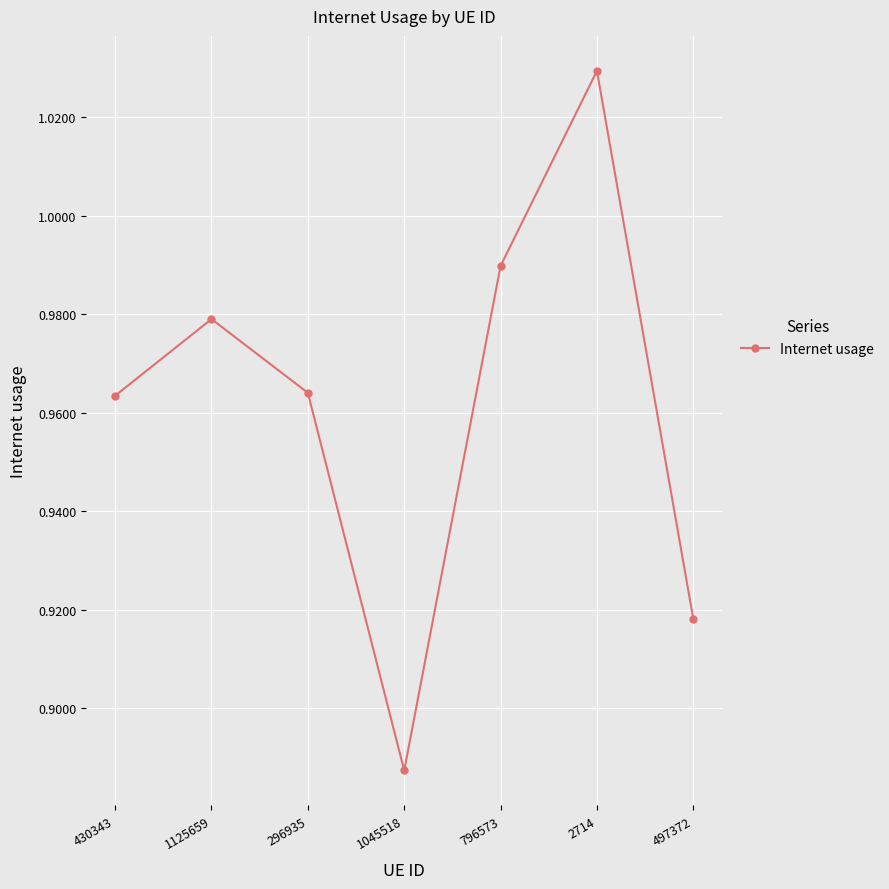

What is the label of the 5th point from the left?

796573